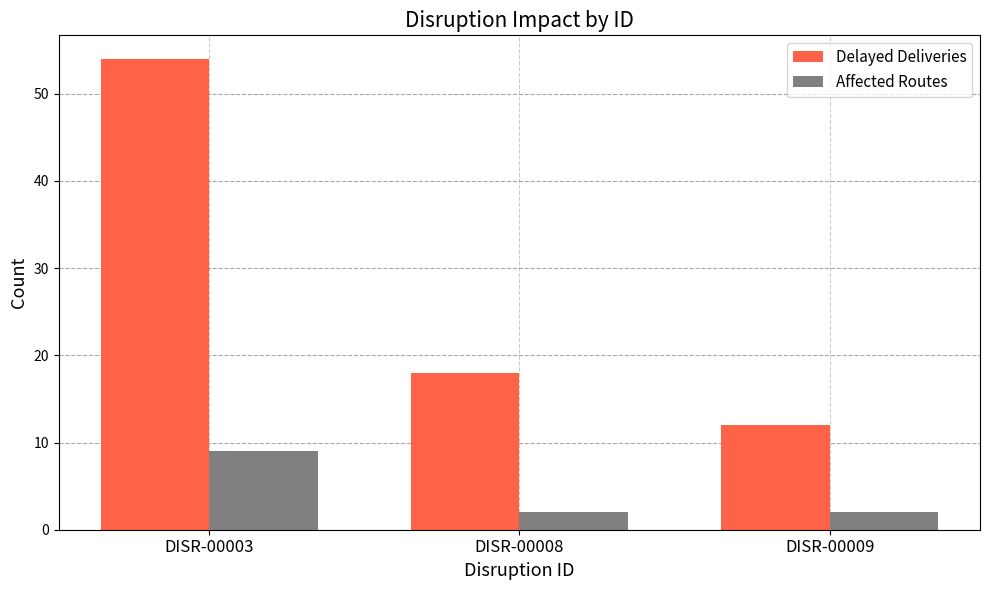

Rank the series at DISR-00003 from highest to lowest value.

Delayed Deliveries, Affected Routes